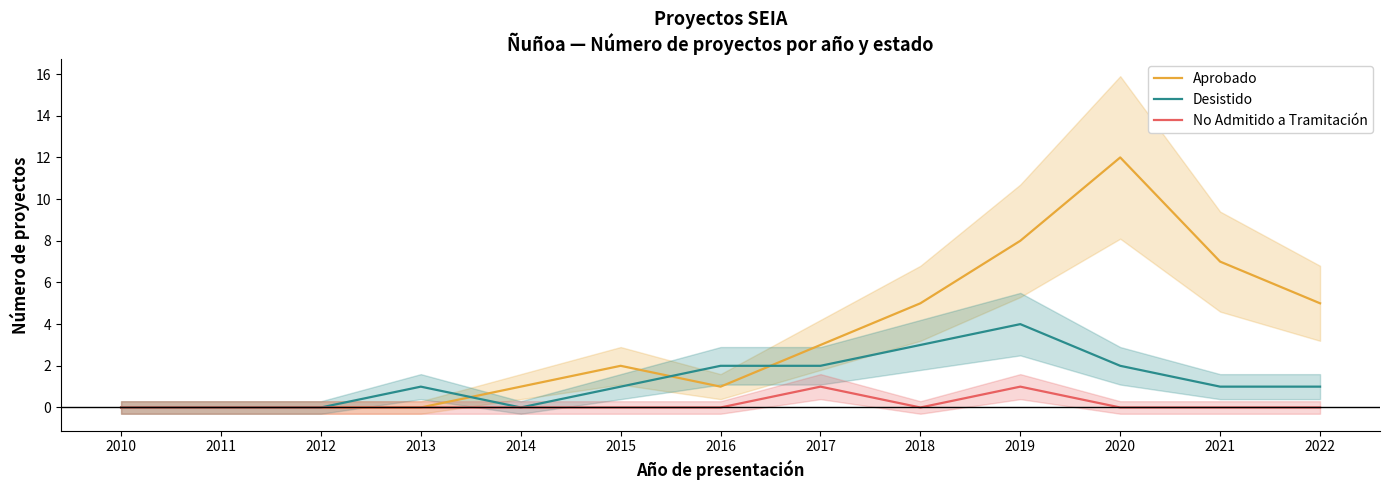

Which series has the largest range (max minus min)?

Aprobado